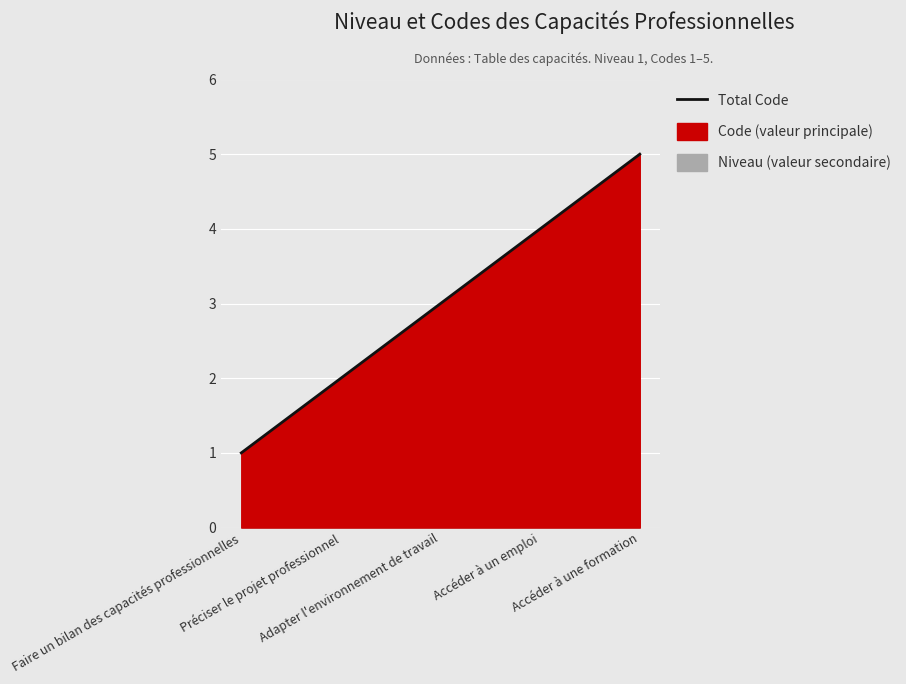

What is the sum of all values?

15